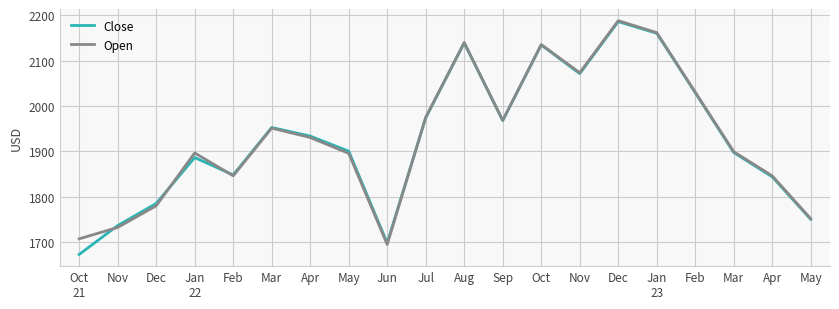

Does the chart have visible grid lines?

Yes